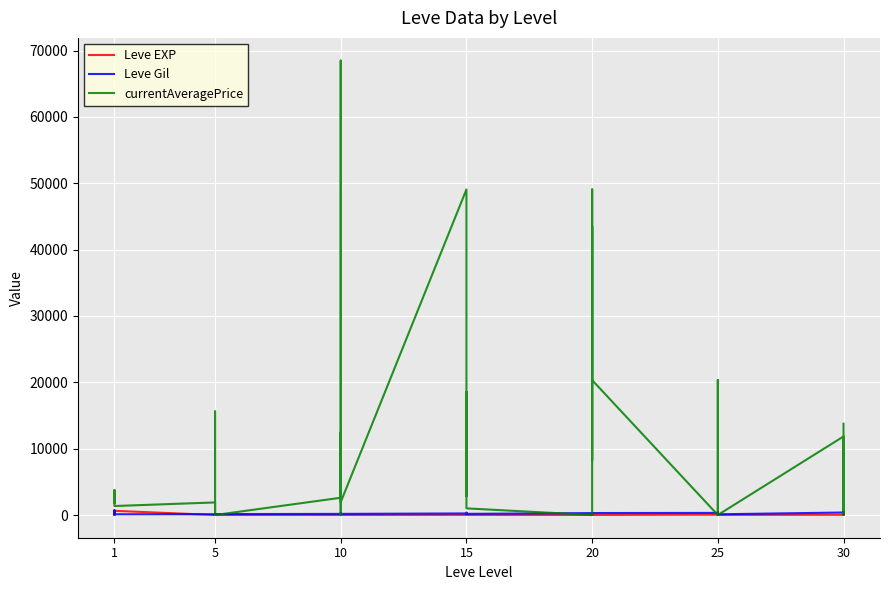

How many interior local peaks does the Leve EXP series have?

12